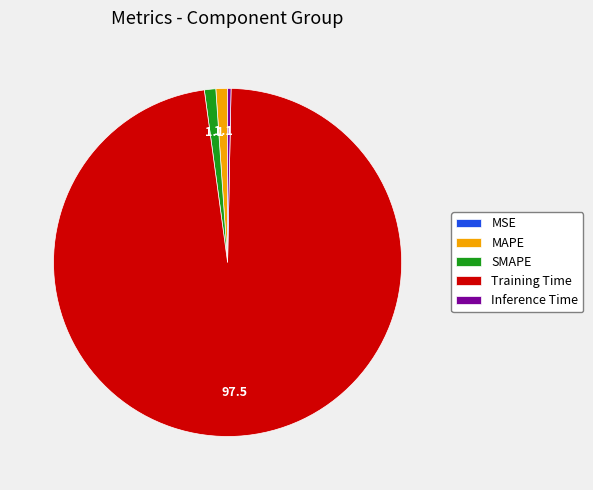

Does SMAPE represent more than half of the total?

No